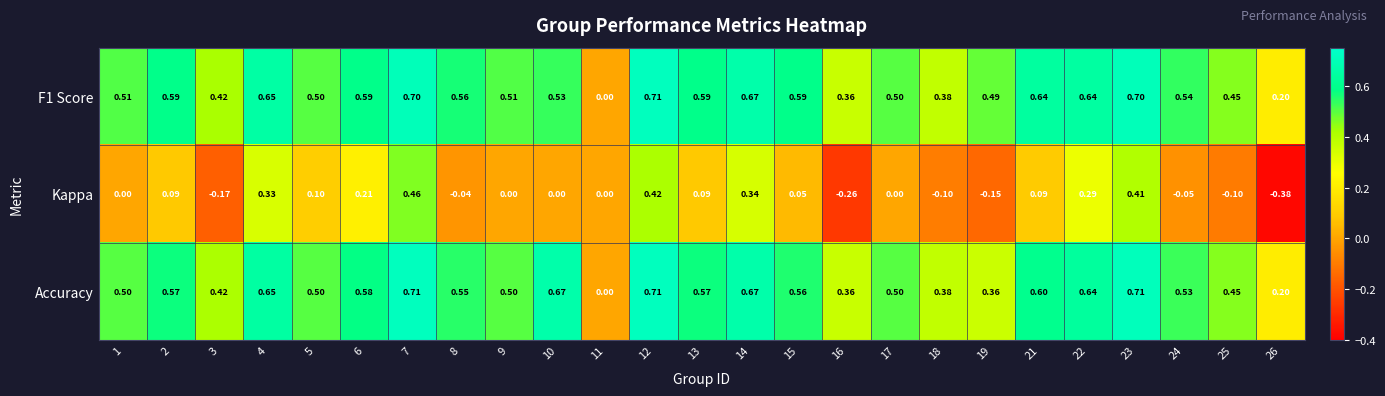

Which series has the widest spread of values?

Kappa